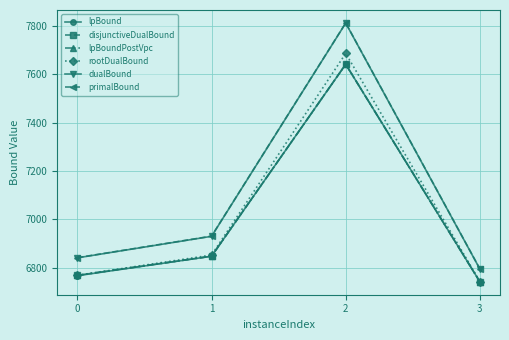

Reading left to right, extract all data points from this chart.

lpBound: 6766.2	6847.0	7641.8	6741.1
disjunctiveDualBound: 6767.7	6847.1	7641.8	6741.1
lpBoundPostVpc: 6767.7	6847.0	7641.8	6741.1
rootDualBound: 6768.0	6851.9	7686.8	6742.2
dualBound: 6840.3	6929.4	7812.3	6793.9
primalBound: 6841.0	6930.1	7812.9	6794.6